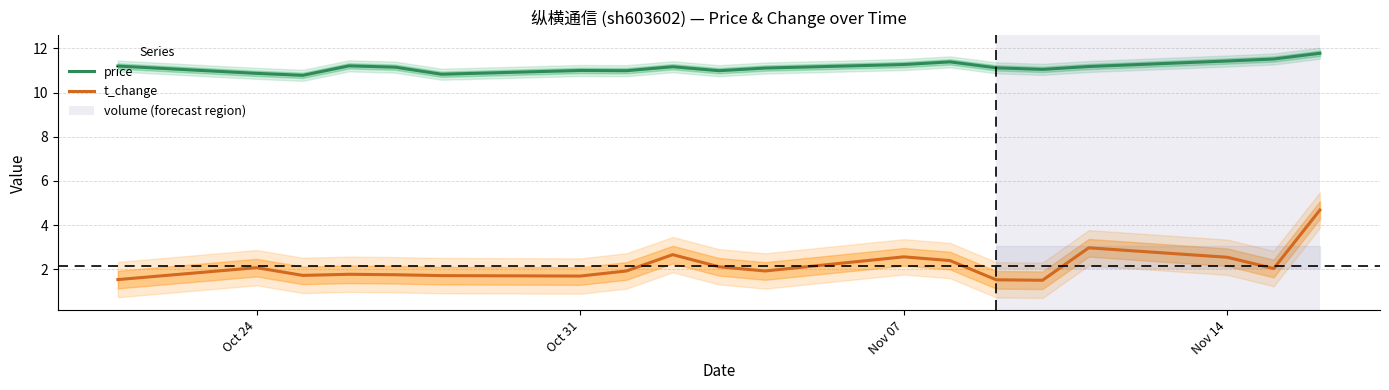

True or false: t_change and price intersect in this chart.

False